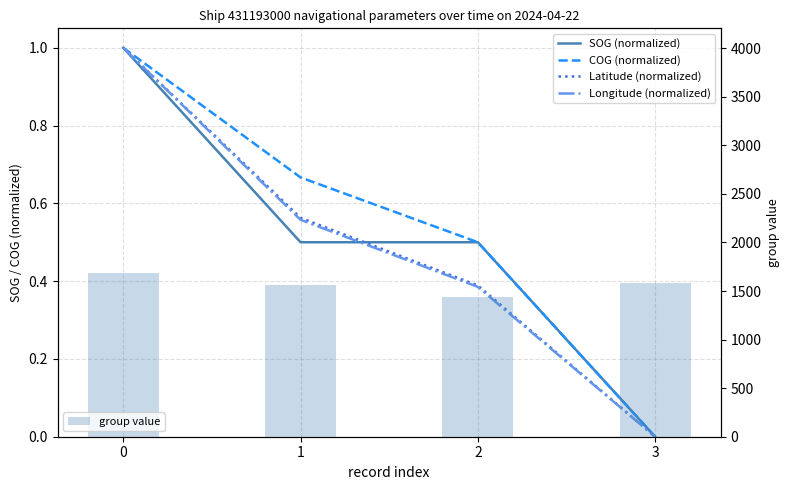

Rank the categories by SOG (normalized) value from lowest to highest.

3, 1, 2, 0